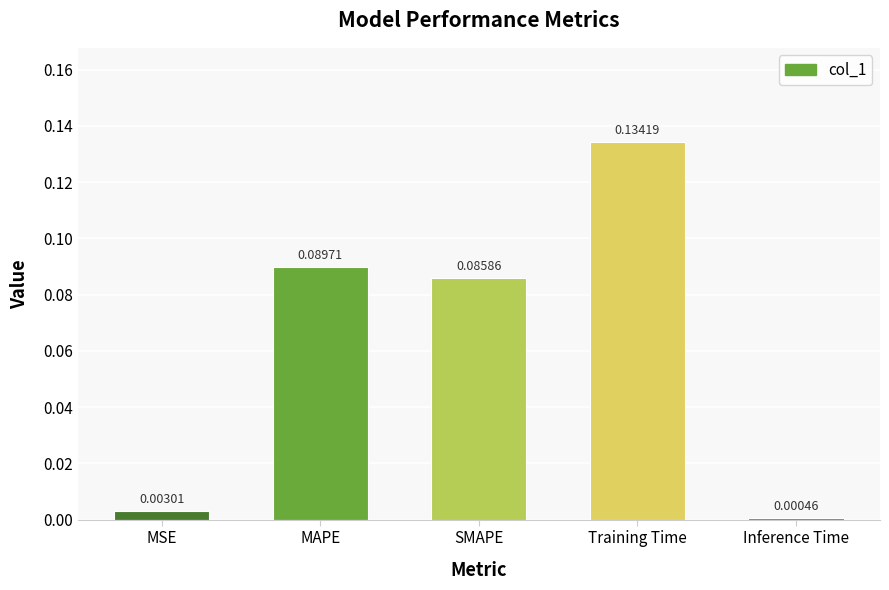

What is the sum of all values?

0.3